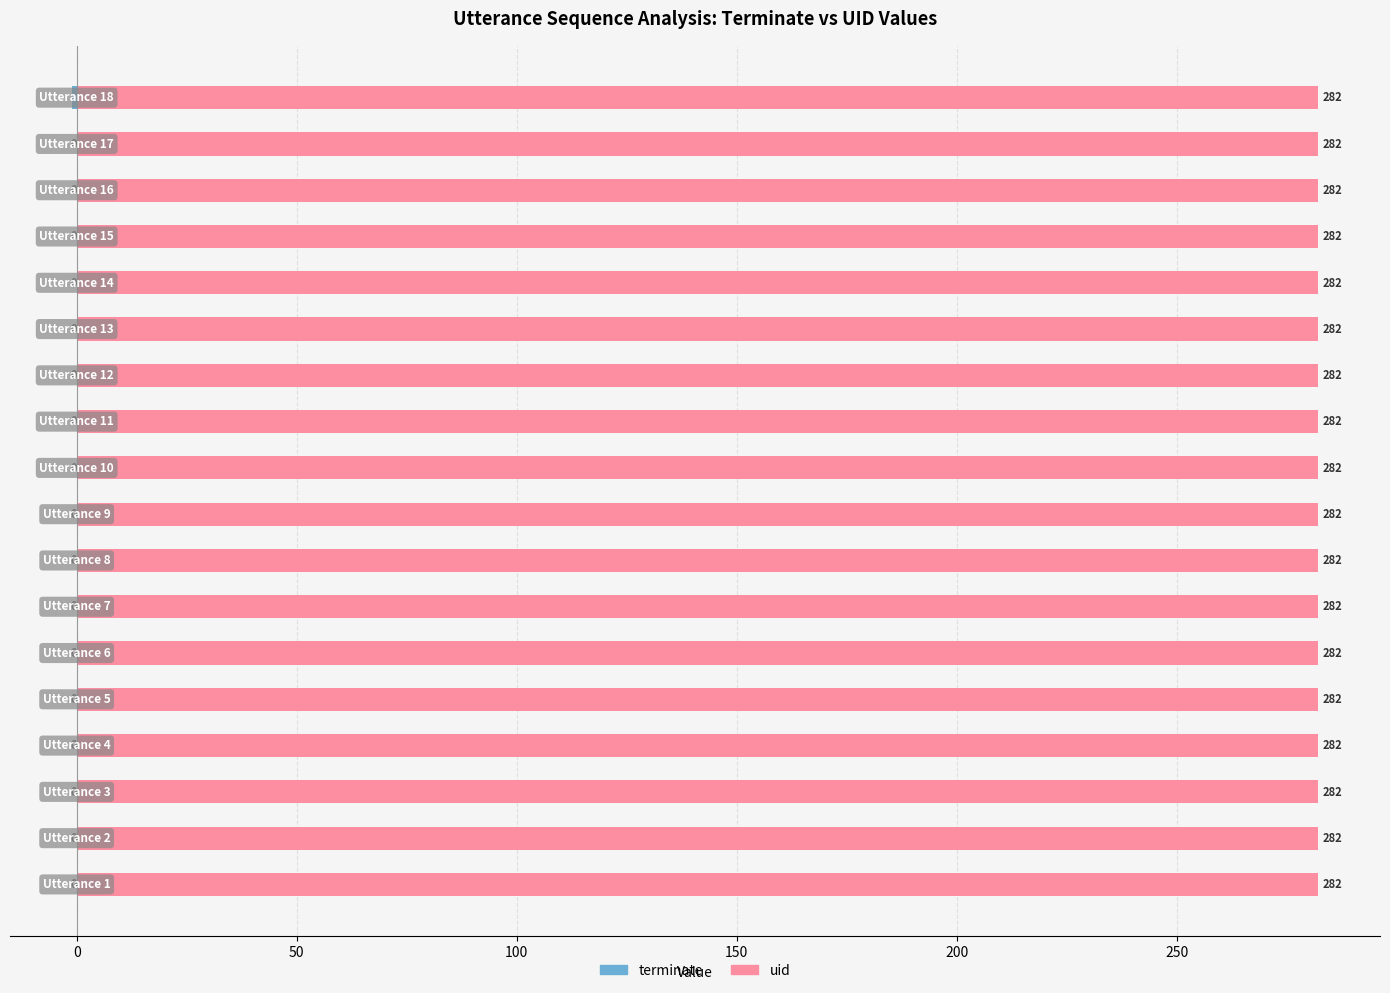

Is the value of terminate at −50 greater than the value of uid at 50?

No